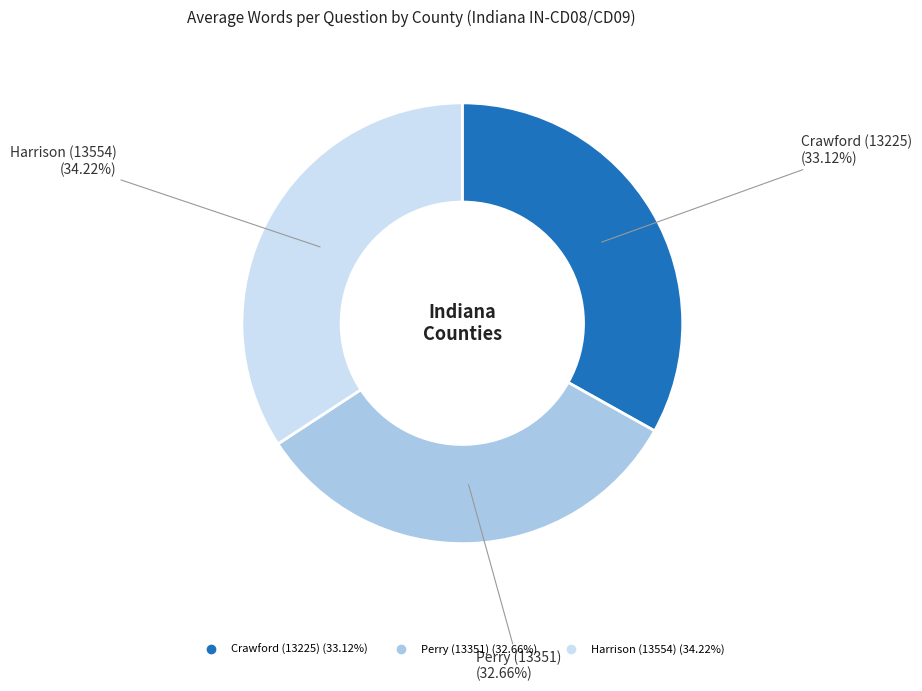

Is there any slice that represents more than half of the pie?

No